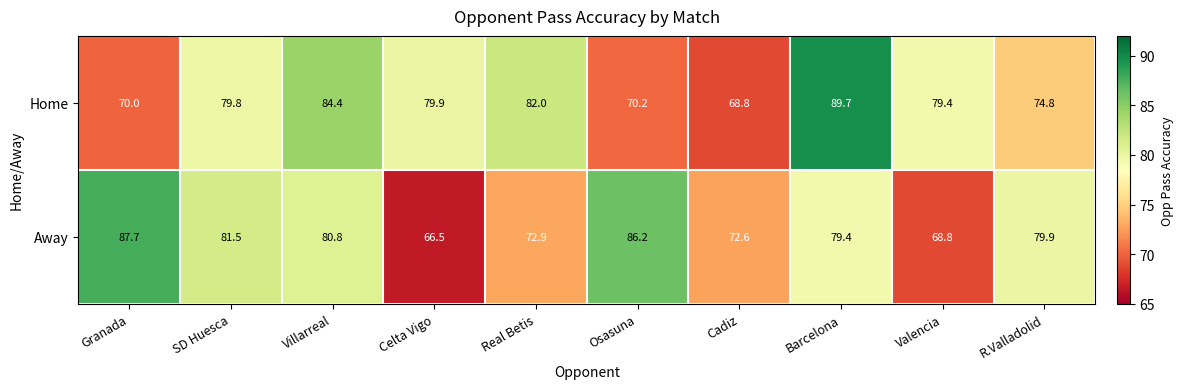

Which category has the highest value across all series?

Barcelona